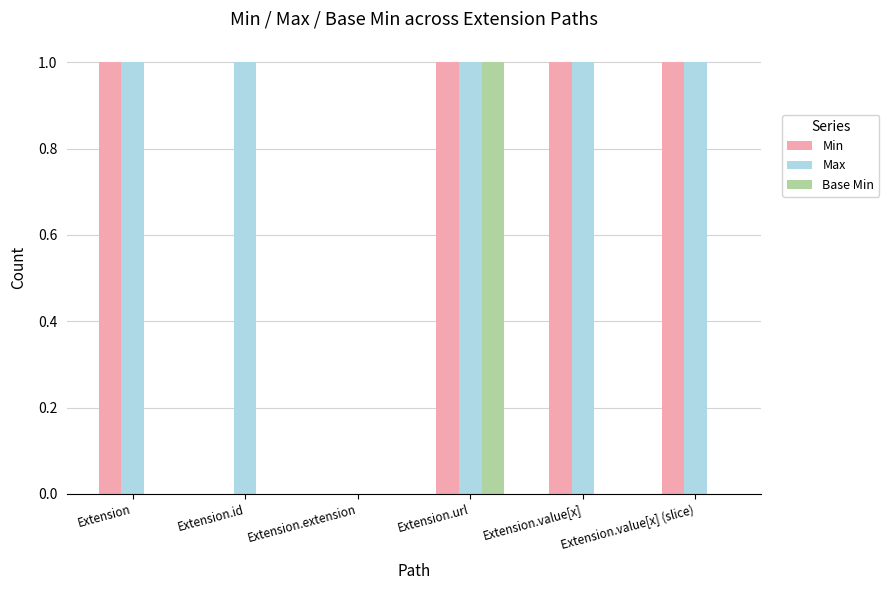

Reading left to right, transcribe all the data shown in this chart.

Min: Extension=1	Extension.id=0	Extension.extension=0	Extension.url=1	Extension.value[x]=1	Extension.value[x] (slice)=1
Max: Extension=1	Extension.id=1	Extension.extension=0	Extension.url=1	Extension.value[x]=1	Extension.value[x] (slice)=1
Base Min: Extension=0	Extension.id=0	Extension.extension=0	Extension.url=1	Extension.value[x]=0	Extension.value[x] (slice)=0